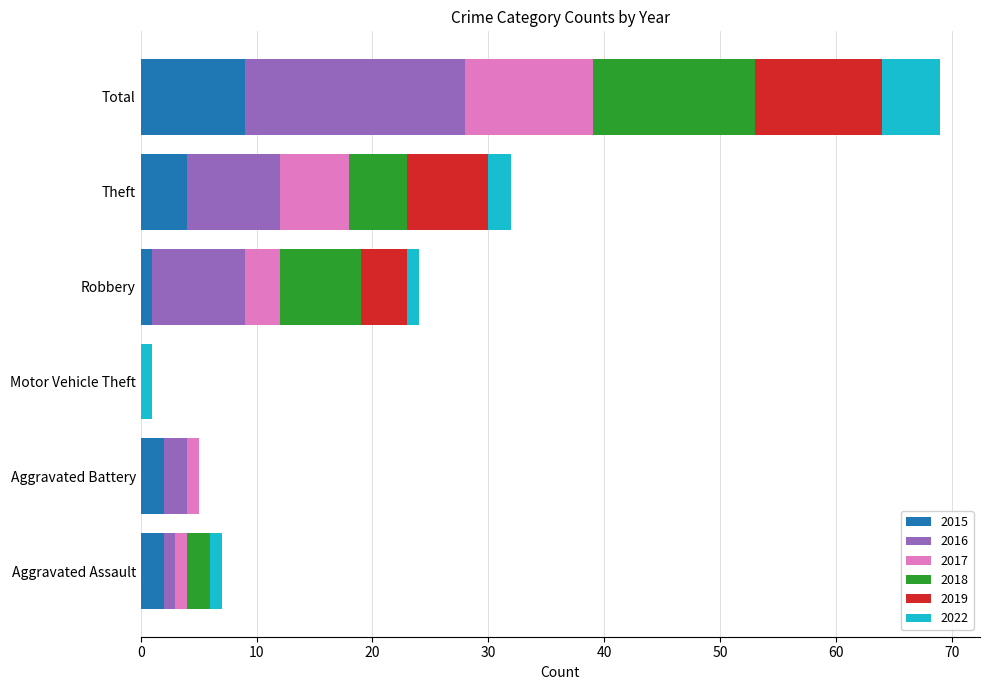

Count the 2015 values in the range 1 to 4.

4